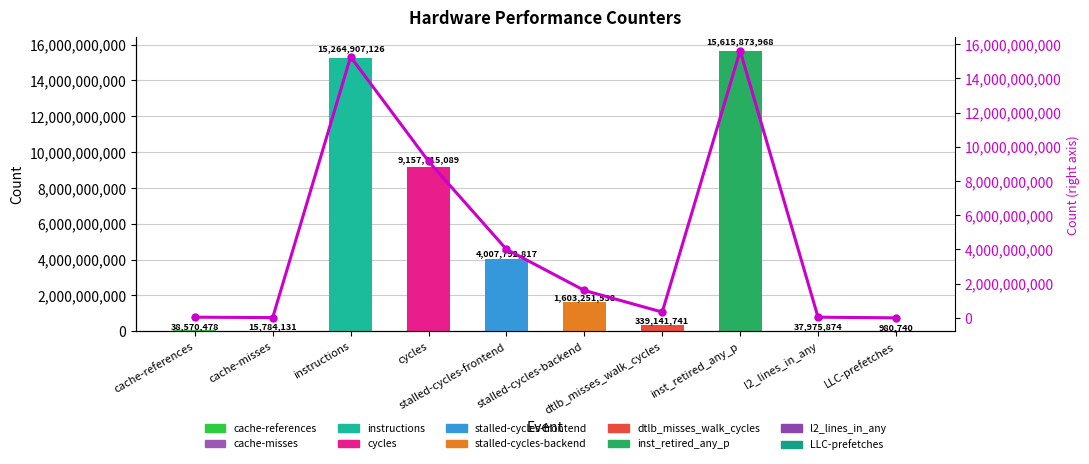

Where does the data first go above 1603251538?

instructions